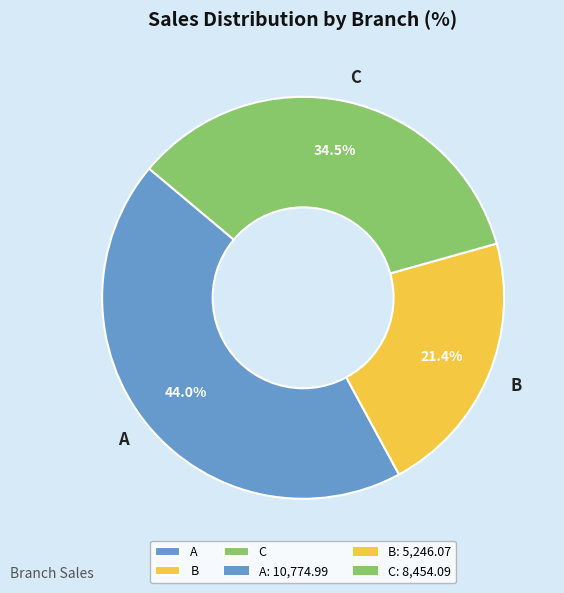

Is there any slice that represents more than half of the pie?

No